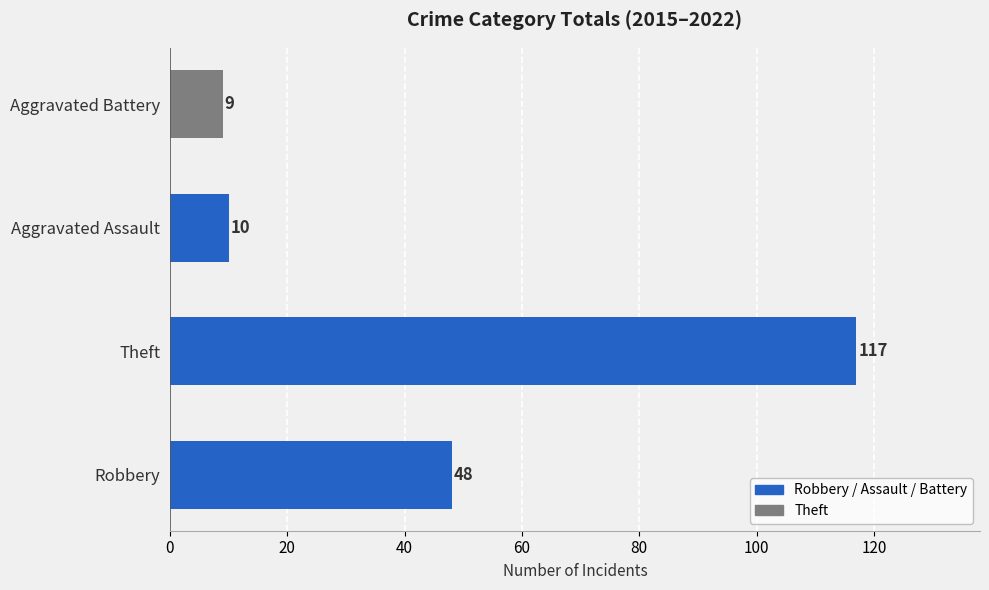

How many bars are there in total?

4